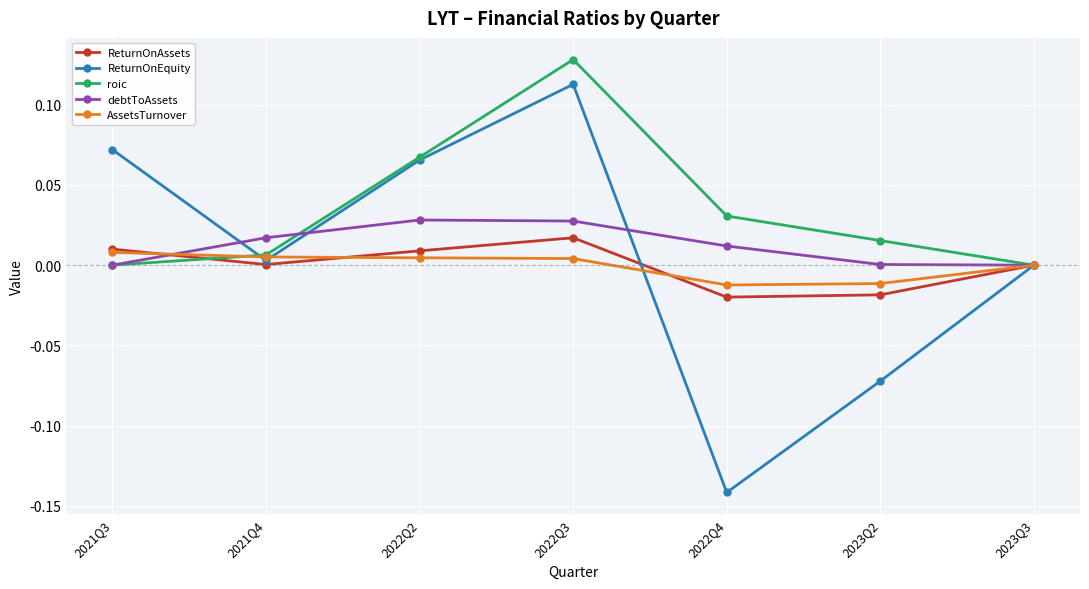

Which series has the widest spread of values?

ReturnOnEquity